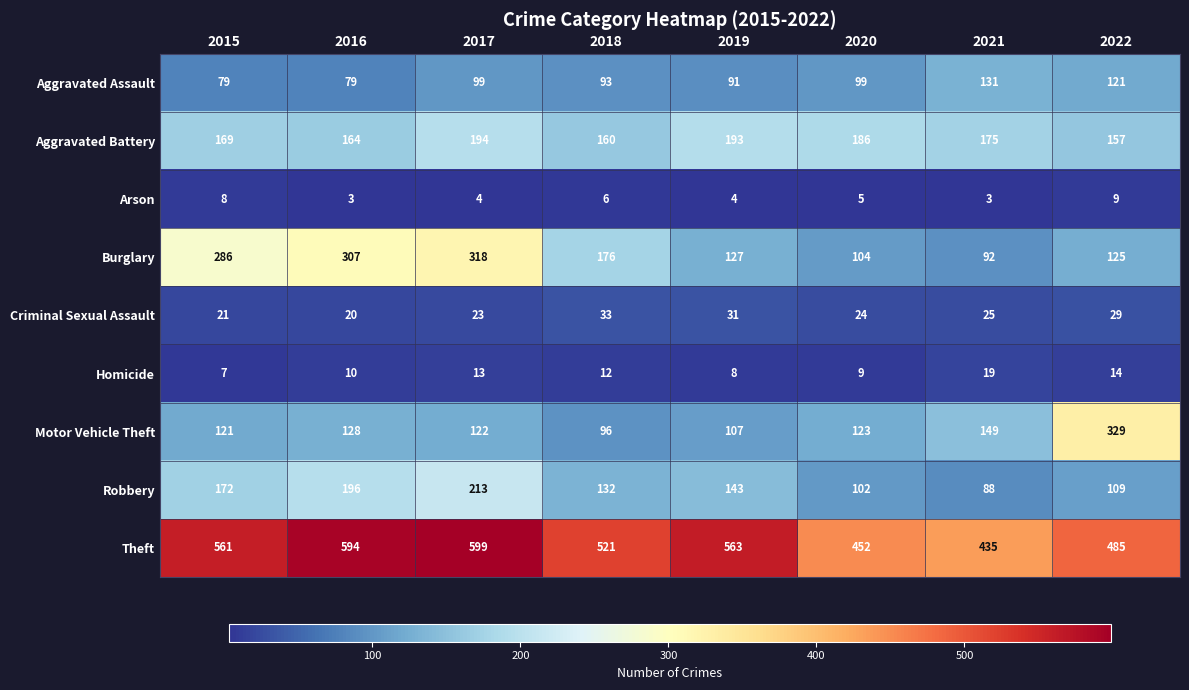

Rank the series at 2016 from lowest to highest value.

Arson, Homicide, Criminal Sexual Assault, Aggravated Assault, Motor Vehicle Theft, Aggravated Battery, Robbery, Burglary, Theft